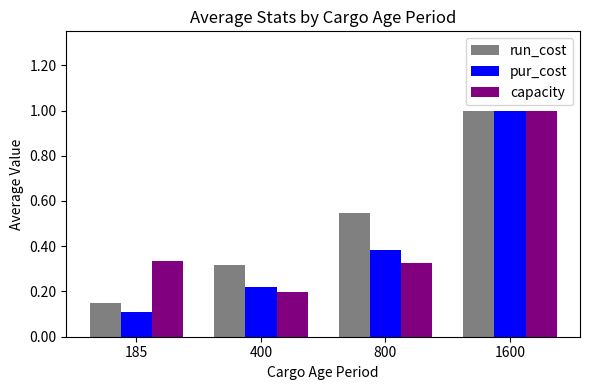

List the labels in order of run_cost value, largest first.

1600, 800, 400, 185